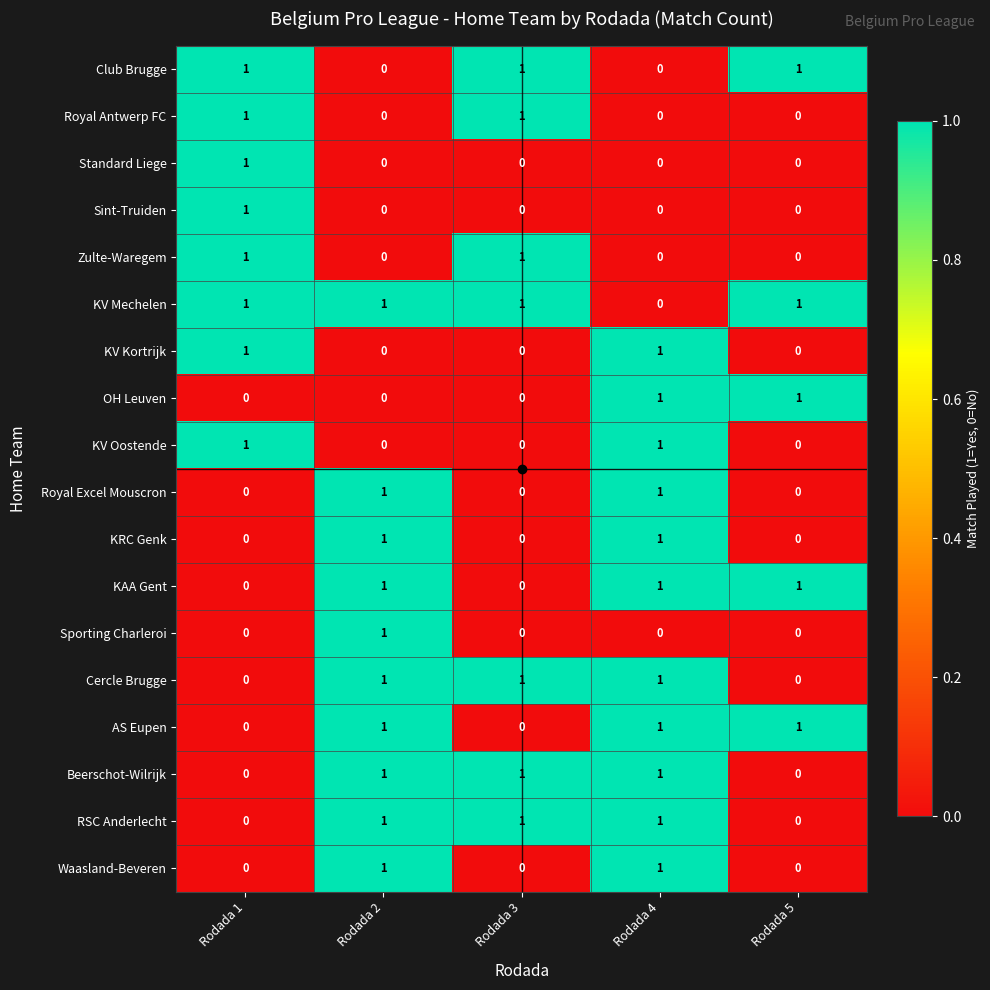

The value of OH Leuven at Rodada 2 is 0. True or false?

True